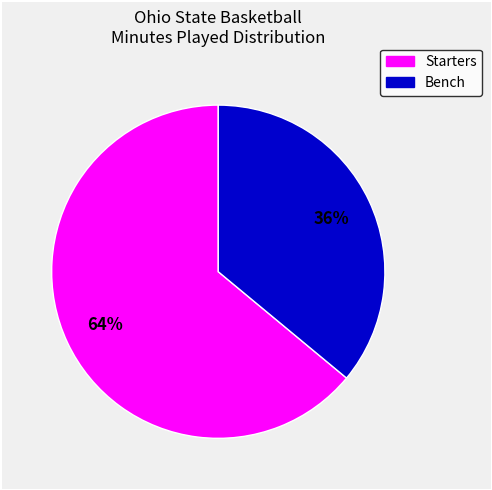

How many slices are in this pie chart?

2